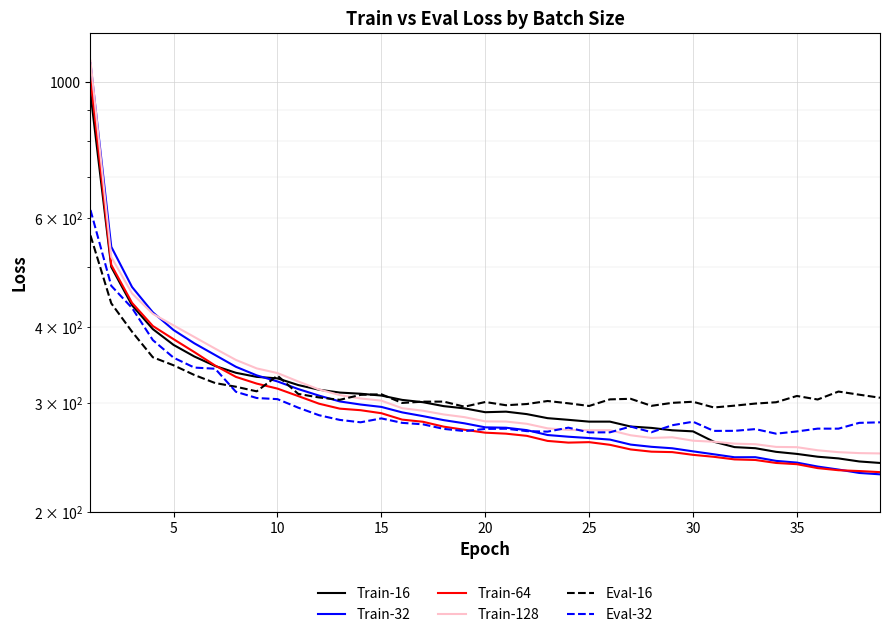

Reading right to left, transcribe all the data shown in this chart.

Train-16: 240.1	241.5	244.2	245.8	248.4	250.3	253.7	254.8	260.0	270.3	271.3	273.8	275.2	280.3	280.3	282.2	284.0	288.3	291.0	290.4	294.6	297.0	301.4	304.0	309.0	311.1	312.5	315.9	321.4	329.6	331.4	336.5	345.2	357.7	373.5	396.3	433.3	500.1	957.6
Train-32: 230.1	231.3	234.3	236.9	240.4	242.0	245.4	245.3	248.0	250.8	253.7	255.1	257.2	262.1	263.6	264.9	266.6	271.5	274.0	274.4	278.5	281.9	286.1	290.2	296.2	298.8	302.3	309.0	316.6	325.8	333.3	344.2	359.6	375.7	394.9	422.0	464.0	539.4	1072.3
Train-64: 232.0	232.9	233.7	235.5	239.0	240.1	242.8	243.3	245.7	247.5	250.1	250.5	252.6	257.0	259.6	259.1	260.8	265.8	267.9	268.9	271.9	275.1	280.1	282.4	289.3	292.5	294.2	299.8	308.4	317.2	323.2	331.4	345.8	363.6	381.6	401.0	437.2	504.1	1014.0
Train-128: 248.8	249.1	250.0	251.8	254.7	255.0	257.6	258.1	260.0	261.0	264.3	263.7	266.3	271.4	271.4	271.7	273.3	278.0	280.4	280.5	285.0	287.9	292.0	294.8	303.2	305.7	309.6	316.2	325.7	336.2	342.1	353.1	368.4	384.8	401.8	419.7	452.9	519.1	1082.1
Eval-16: 306.5	310.0	313.7	304.5	308.5	301.4	299.9	297.6	295.5	301.9	300.7	297.4	305.3	304.7	297.2	300.2	302.8	299.4	298.0	301.6	296.4	302.1	302.1	300.6	310.5	309.8	304.1	306.8	310.9	333.0	314.0	319.4	323.8	333.7	346.1	356.7	392.4	436.5	562.7
Eval-32: 279.6	279.0	273.0	273.0	270.2	267.9	272.6	270.8	270.7	280.2	276.5	269.4	275.2	269.3	269.2	274.0	270.0	270.5	273.0	272.7	270.5	272.8	277.5	279.0	283.7	279.6	282.1	287.1	295.3	304.9	306.2	313.4	341.7	343.1	356.1	380.4	429.0	466.0	619.0